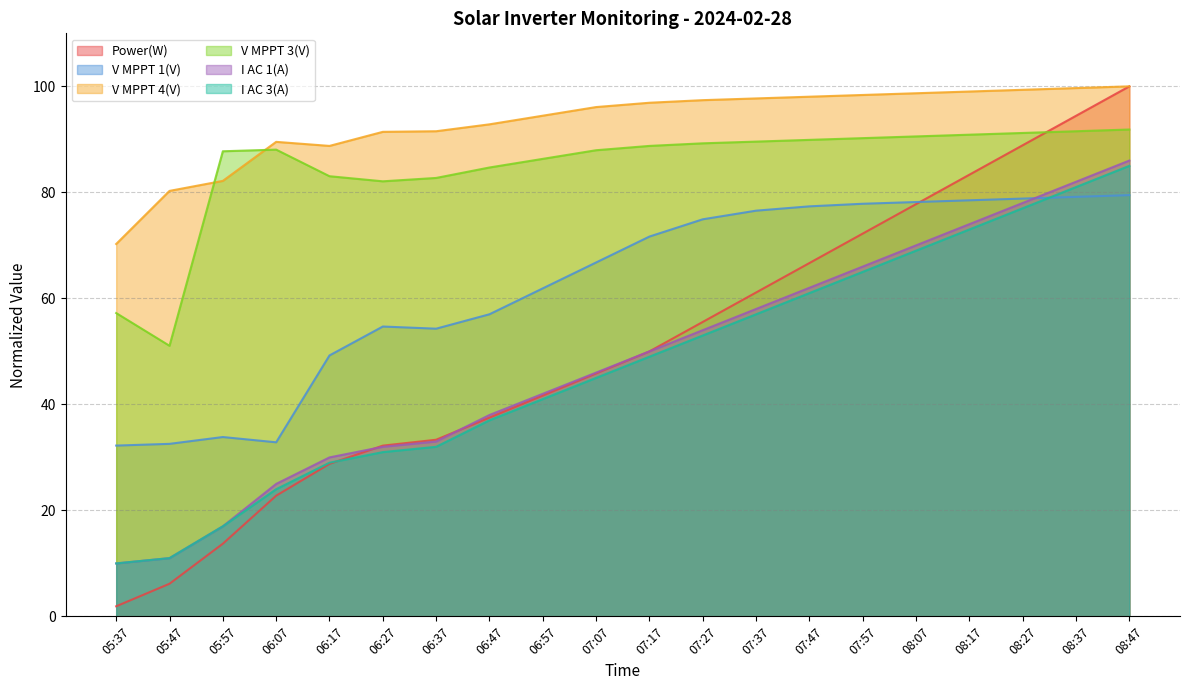

What is the value of the V MPPT 4(V) point at the 5th from the left?

88.8